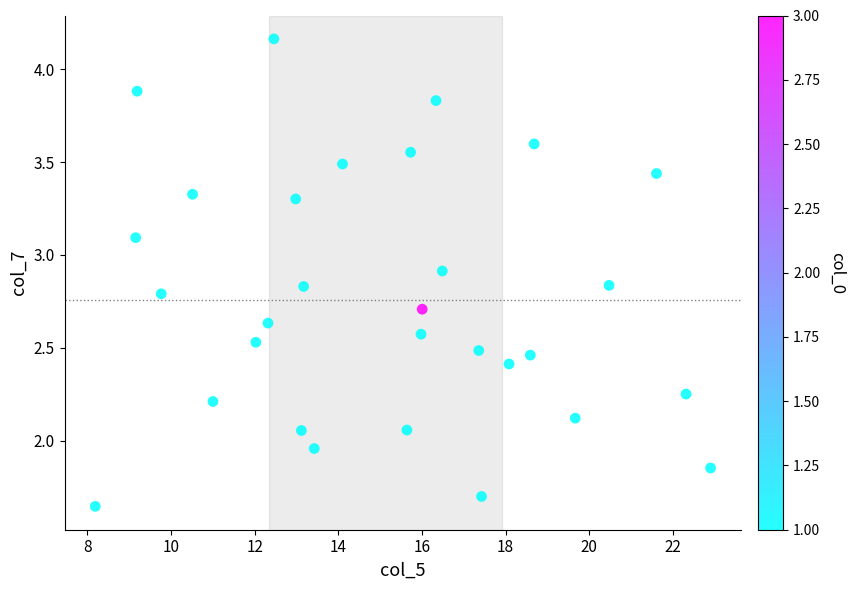

What is the range of X values (max minus min)?

14.7